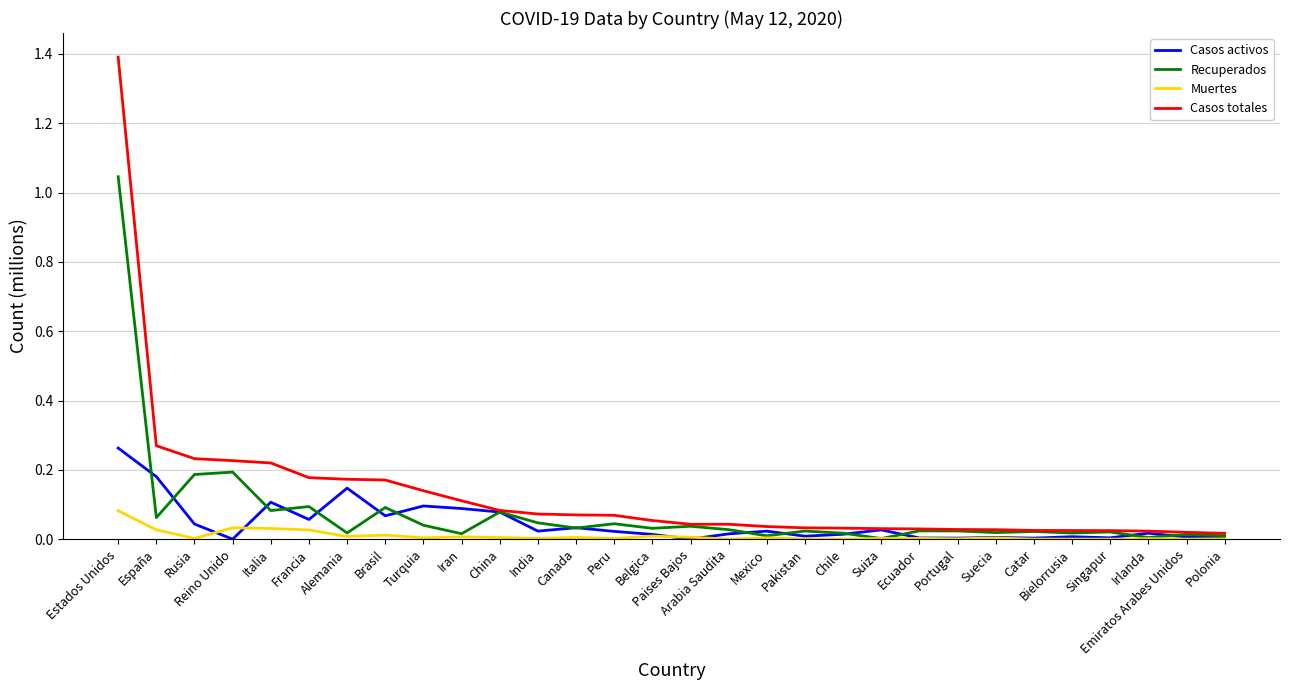

True or false: Casos activos has a value of 0.0 at Arabia Saudita.

True